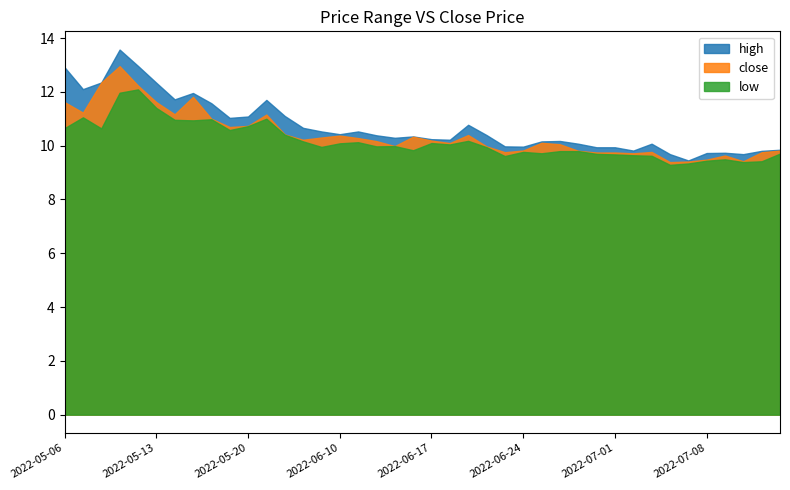

True or false: low has more than 2 points higher than both neighbors.

True